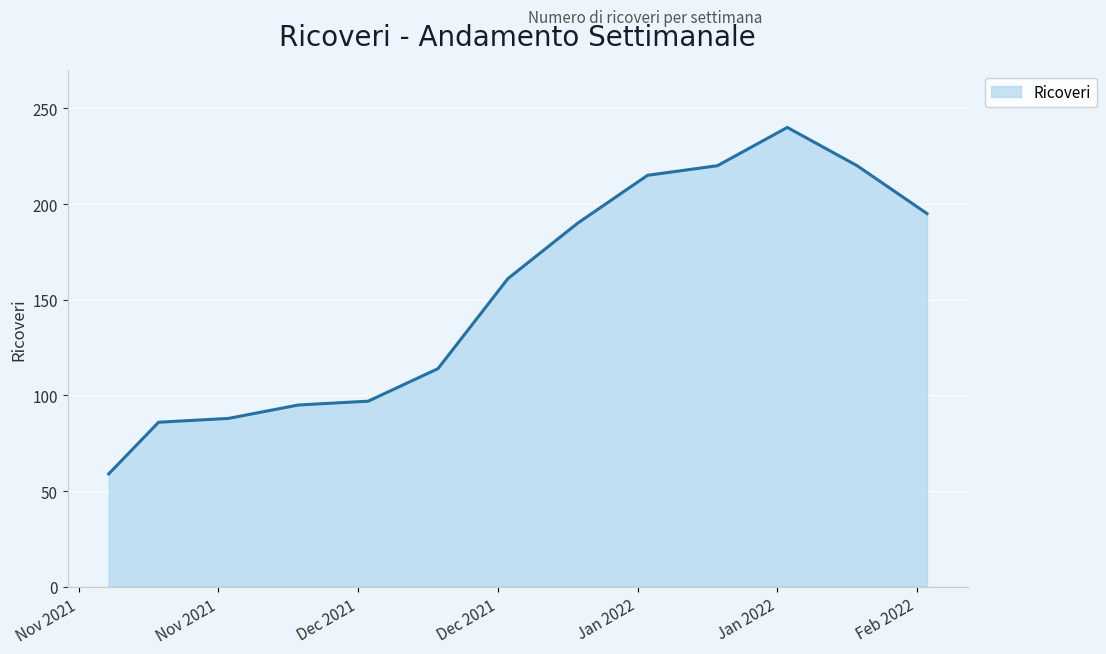

Reading left to right, list all the values displayed in this chart.

59	86	88	95	97	114	161	190	215	220	240	220	195